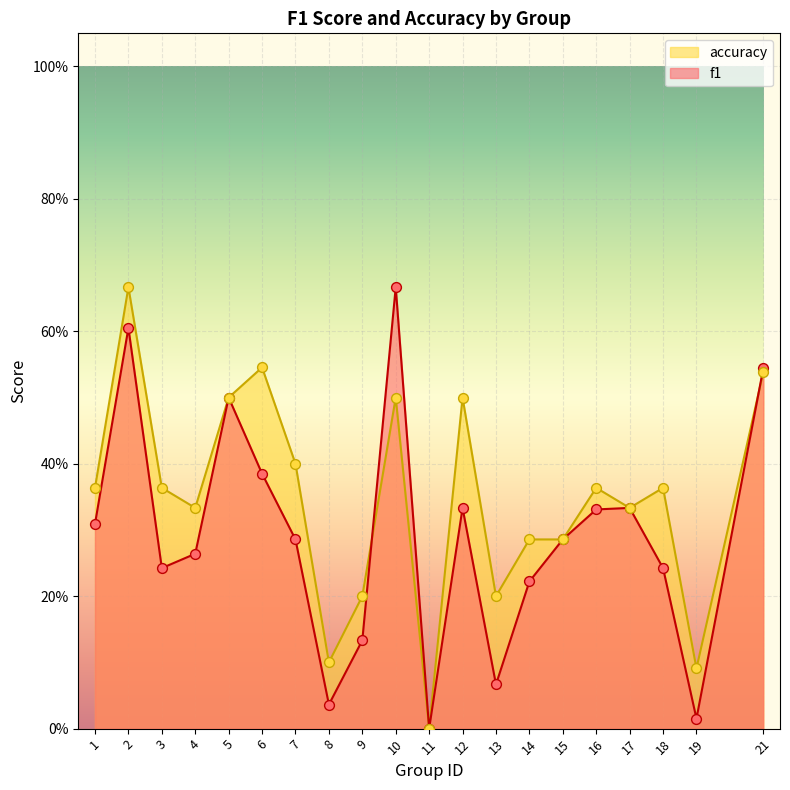

What is the total value across all series at 17?

0.7